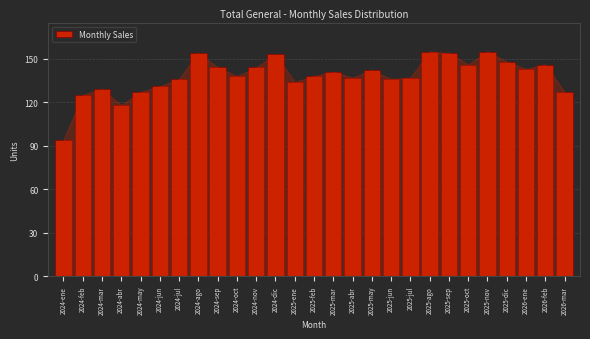

Reading left to right, what are all the values shown in this chart?

2024-ene=94	2024-feb=125	2024-mar=129	2024-abr=118	2024-may=127	2024-jun=131	2024-jul=136	2024-ago=154	2024-sep=144	2024-oct=138	2024-nov=144	2024-dic=153	2025-ene=134	2025-feb=138	2025-mar=141	2025-abr=137	2025-may=142	2025-jun=136	2025-jul=137	2025-ago=155	2025-sep=154	2025-oct=146	2025-nov=155	2025-dic=148	2026-ene=143	2026-feb=146	2026-mar=127